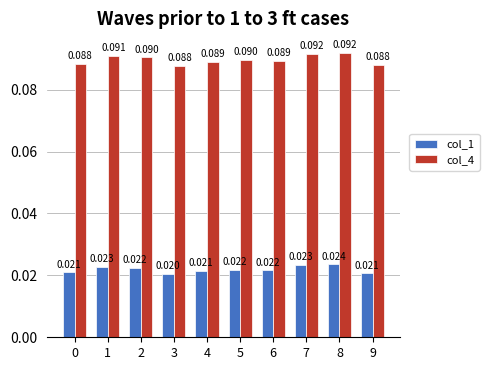

Which series has the largest total across all categories?

col_4